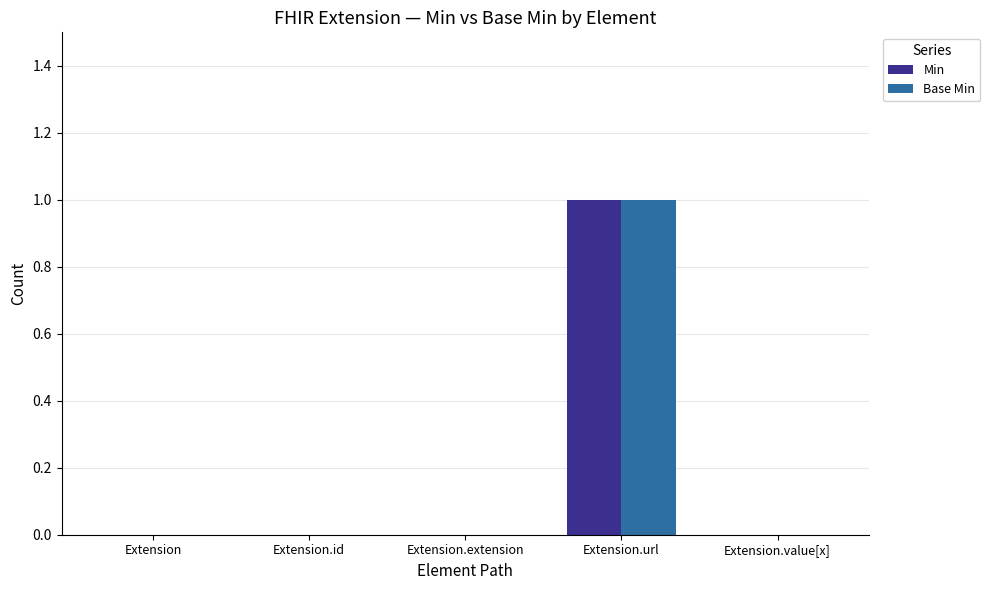

At which category is the sum across all series the highest?

Extension.url